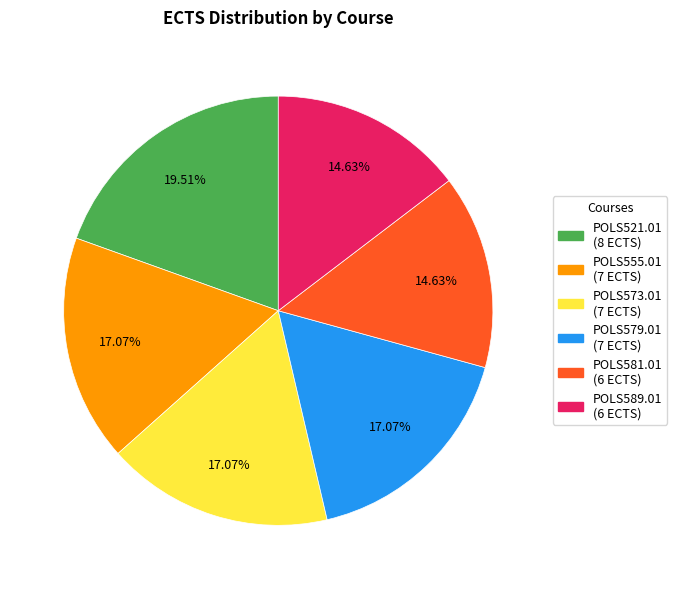

To the nearest percent, what is the average slice percentage?

17%